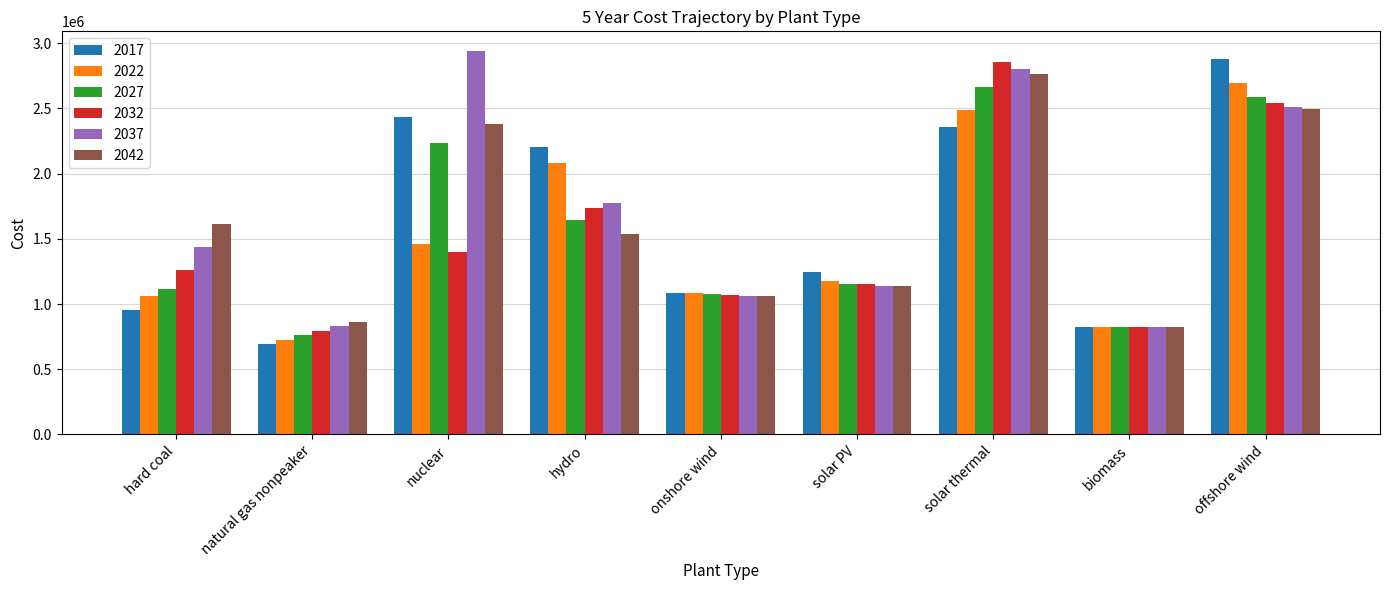

How many bars are there in each group?

6